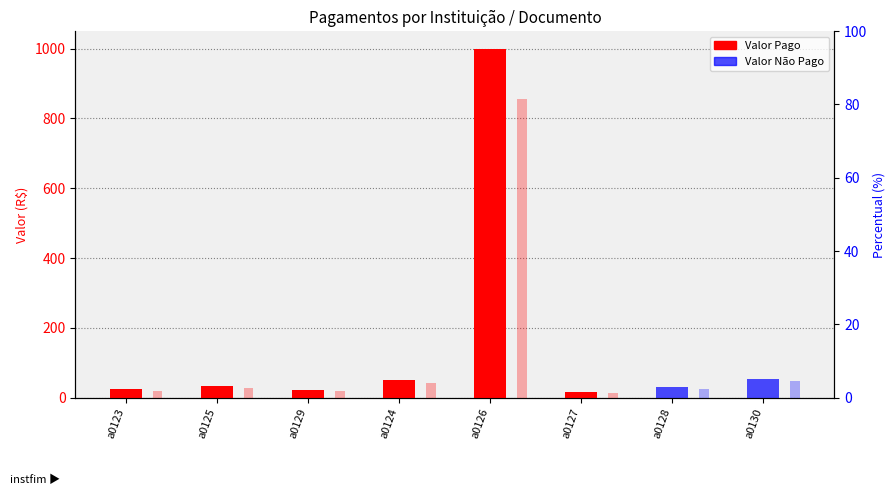

Is the value of Pago at a0130 greater than the value of % Não Pago at a0129?

No